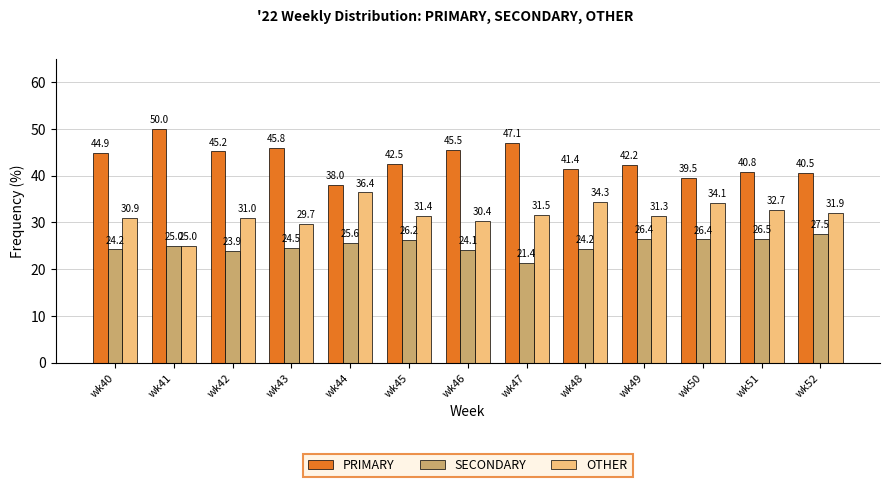

Is the value of OTHER at wk49 greater than the value of PRIMARY at wk46?

No